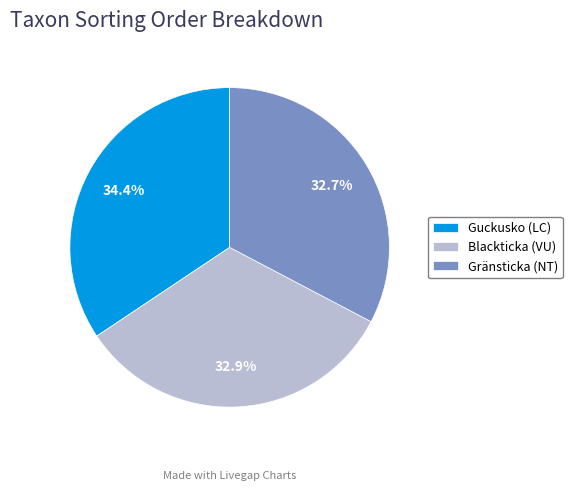

What is the total percentage of Gränsticka (NT) and Guckusko (LC)?

67.1%